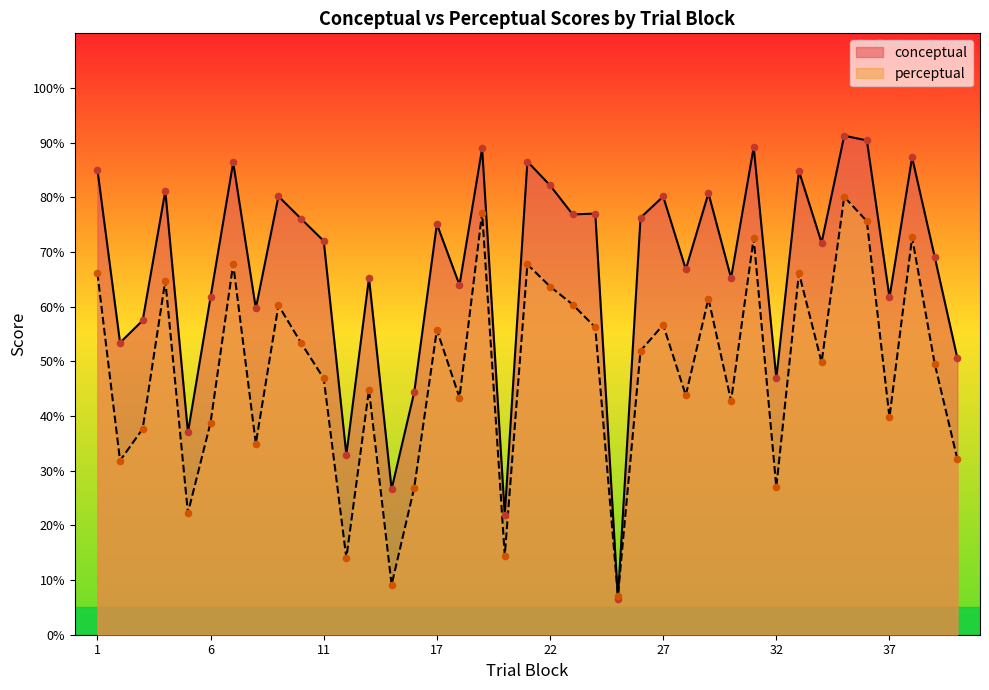

At how many categories does at least one series exceed 53?

31